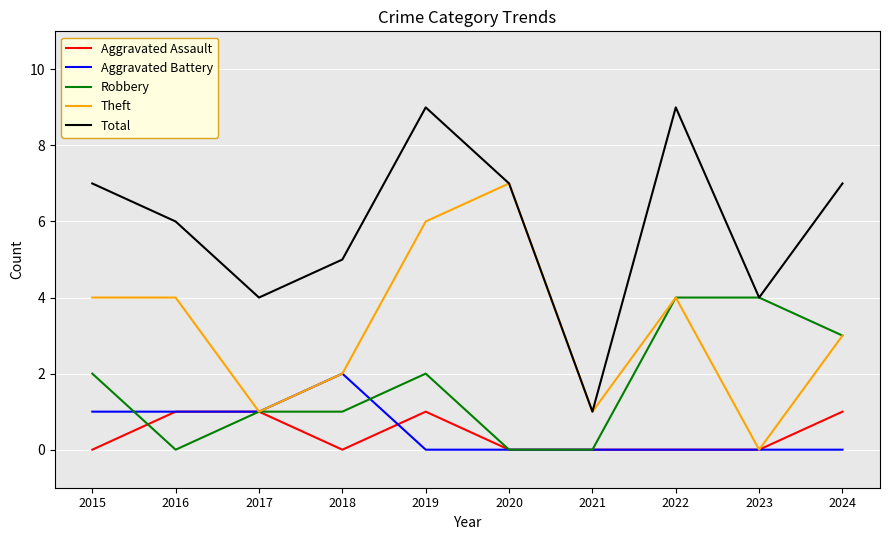

List the series in order of their peak value, highest first.

Total, Theft, Robbery, Aggravated Battery, Aggravated Assault